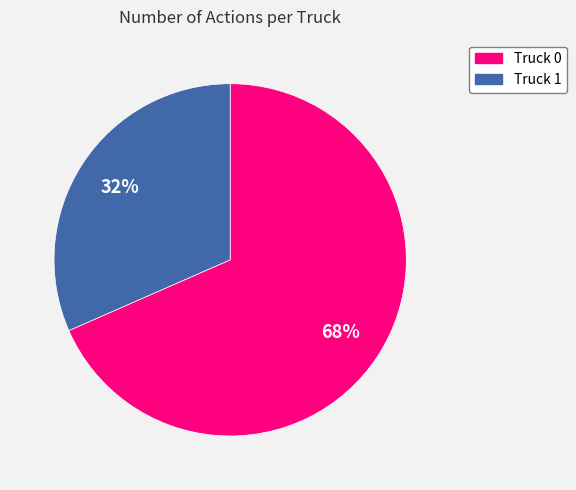

What is the smallest slice in the pie chart?

Truck 1